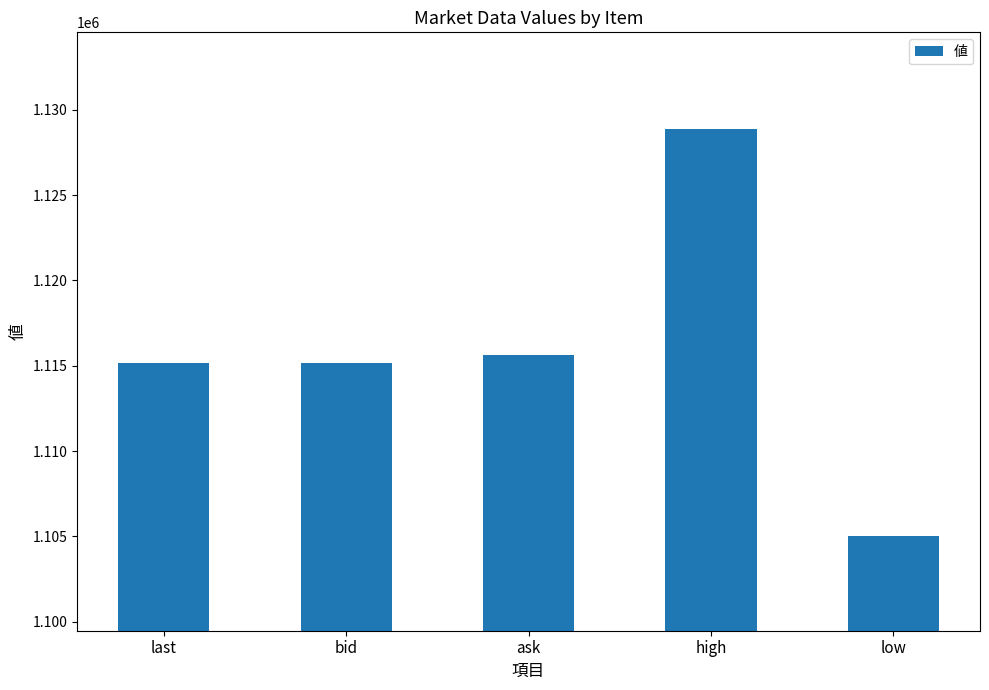

What is the ratio of the value at ask to the value at last?

1.0